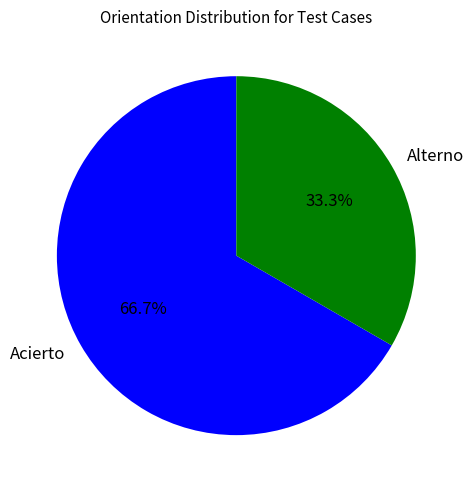

Is Alterno the majority of the pie?

No